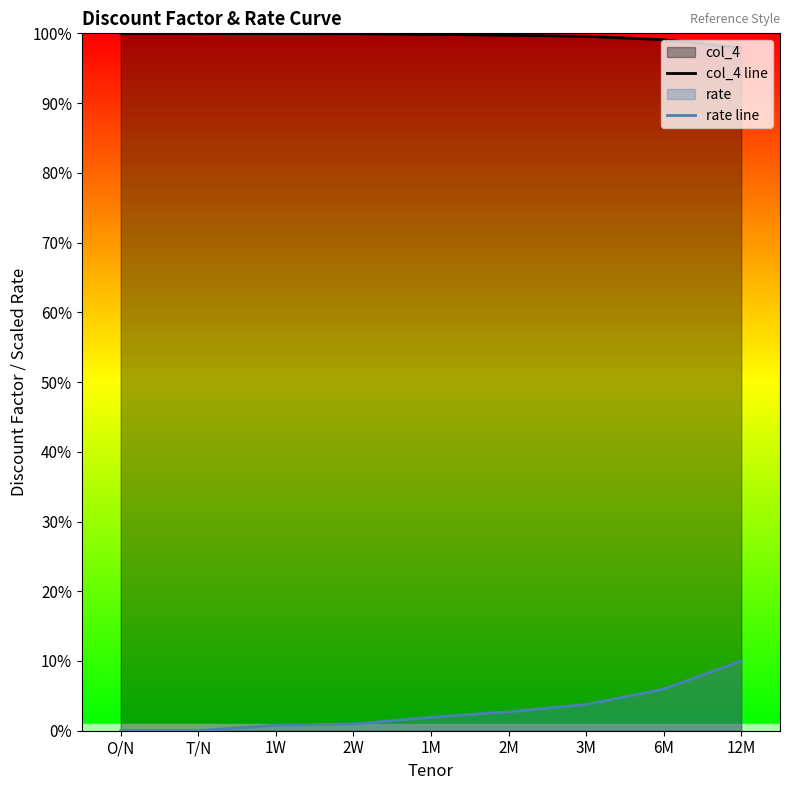

At which category is the sum across all series the highest?

12M